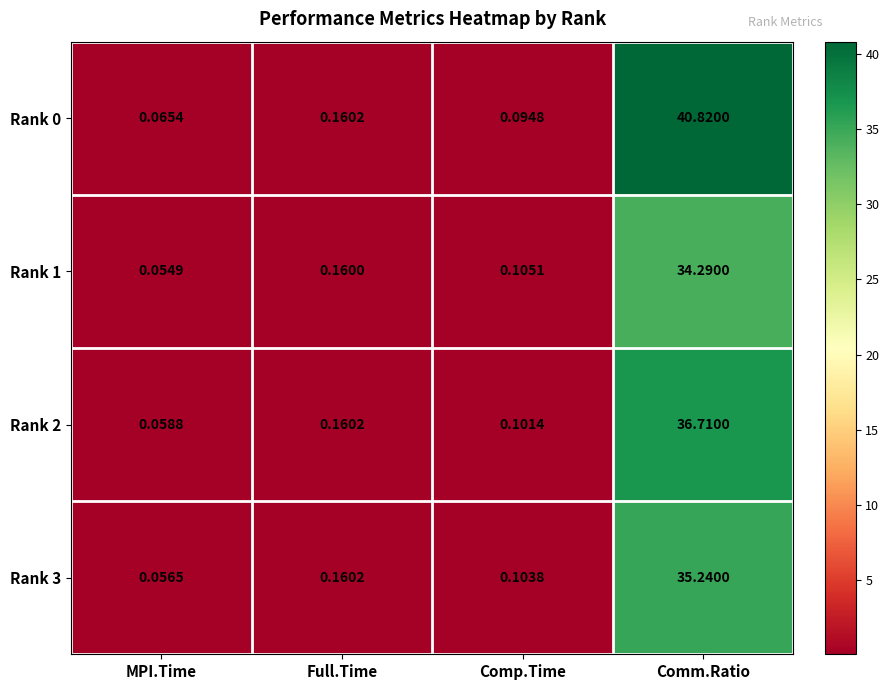

Which category has the lowest value across all series?

MPI.Time